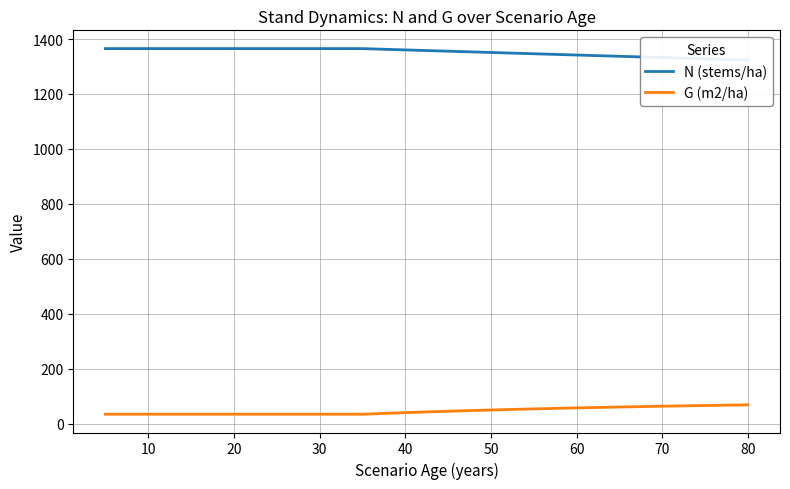

How many data points in G (m2/ha) are less than 39?

8